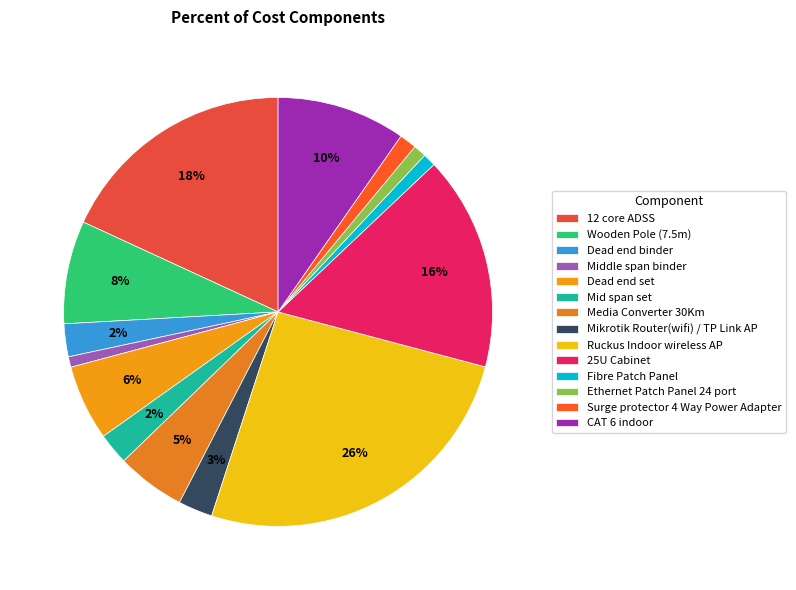

To the nearest percent, what is the average slice percentage?

7%